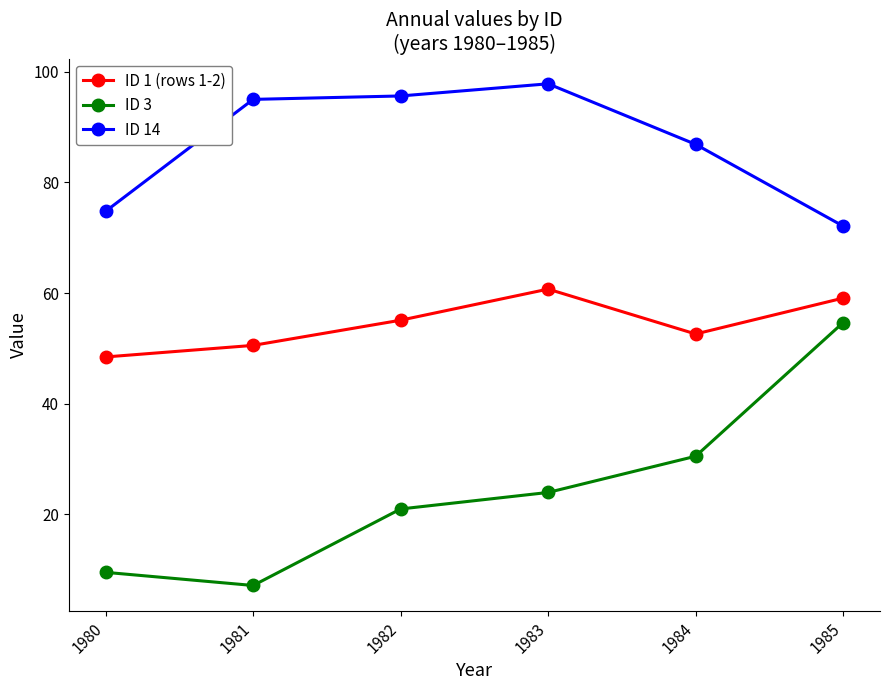

What is the value of the ID 3 point at the 4th from the left?

23.9